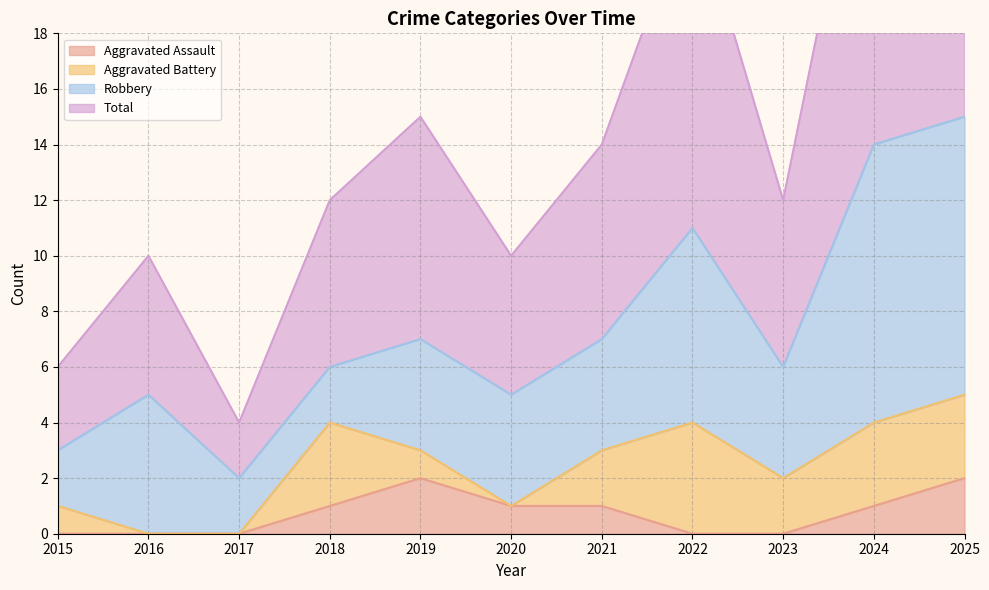

What is the sum of all Total values?

83